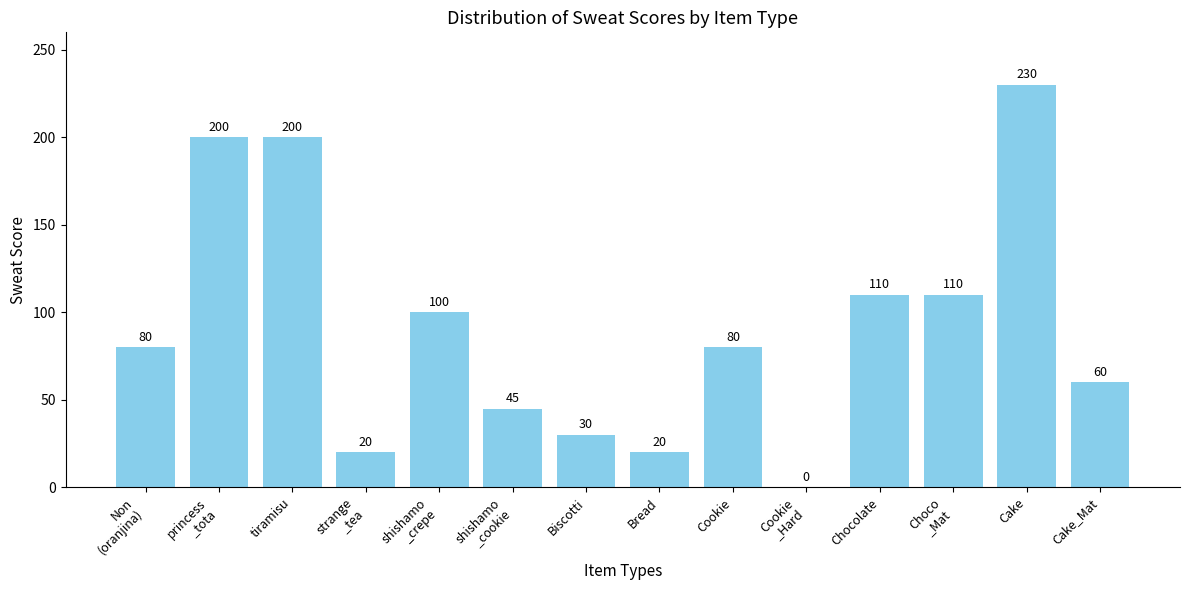

How many categories are shown in the chart?

14